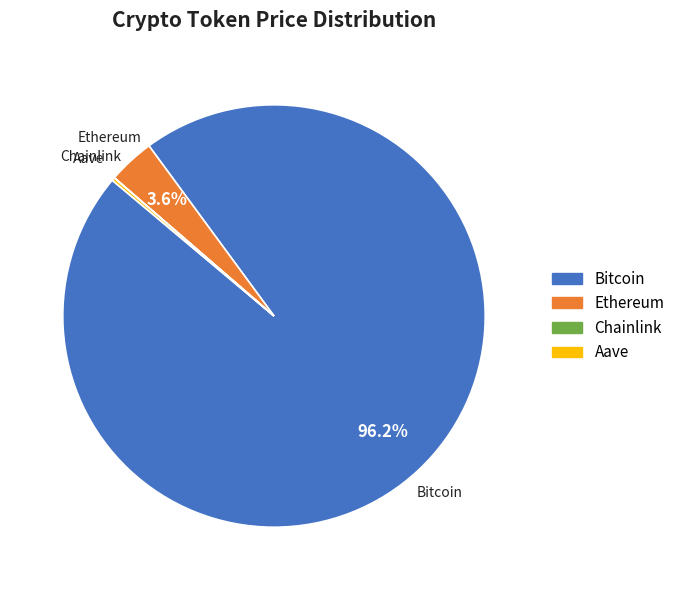

To the nearest percent, what portion does Ethereum represent?

4%